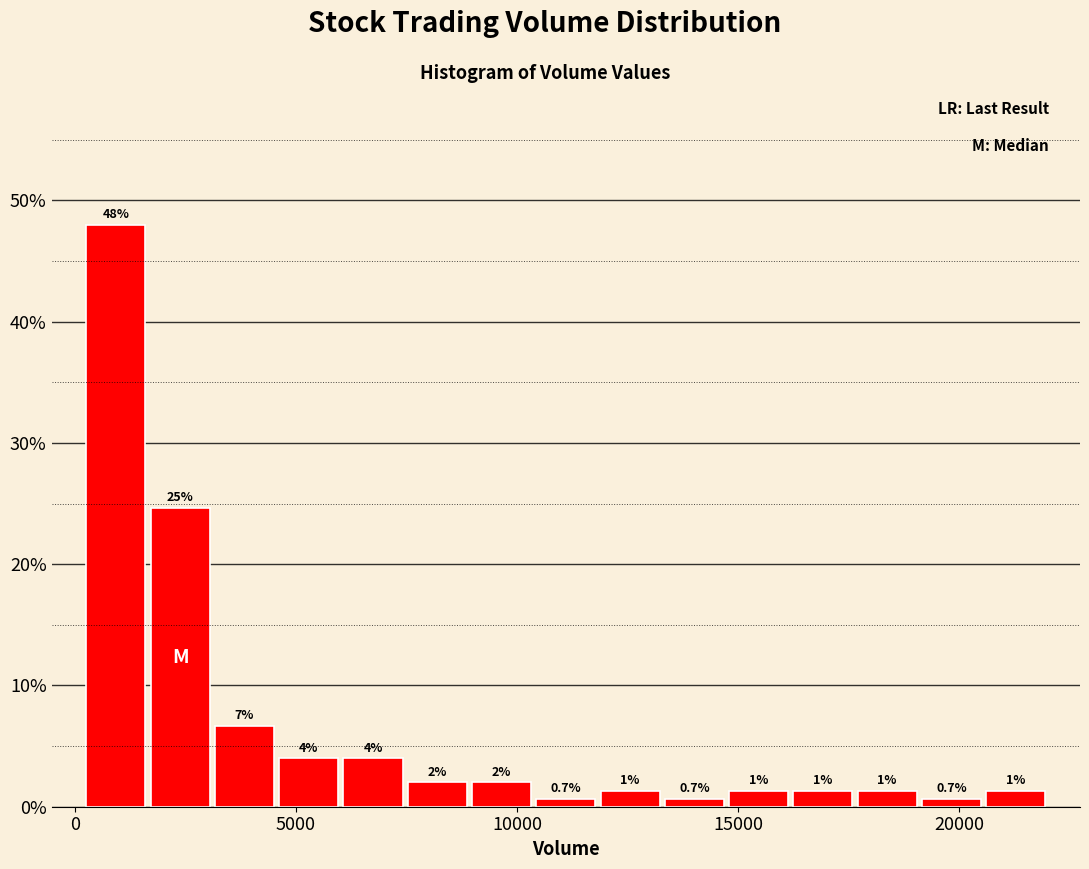

Read against the x-axis, roughly where is the centre of the tallest bar?

1000